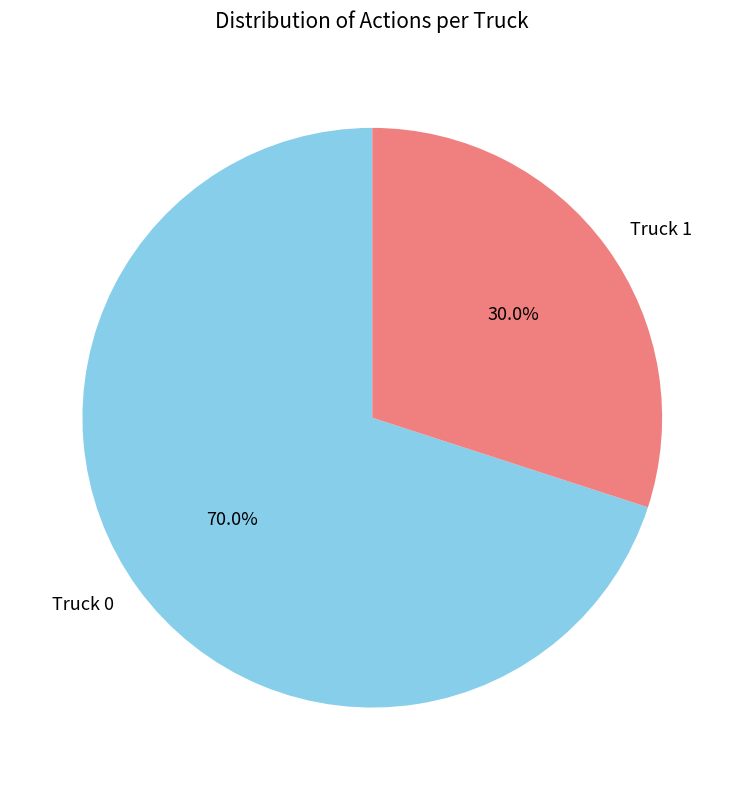

Which has a higher value, Truck 0 or Truck 1?

Truck 0